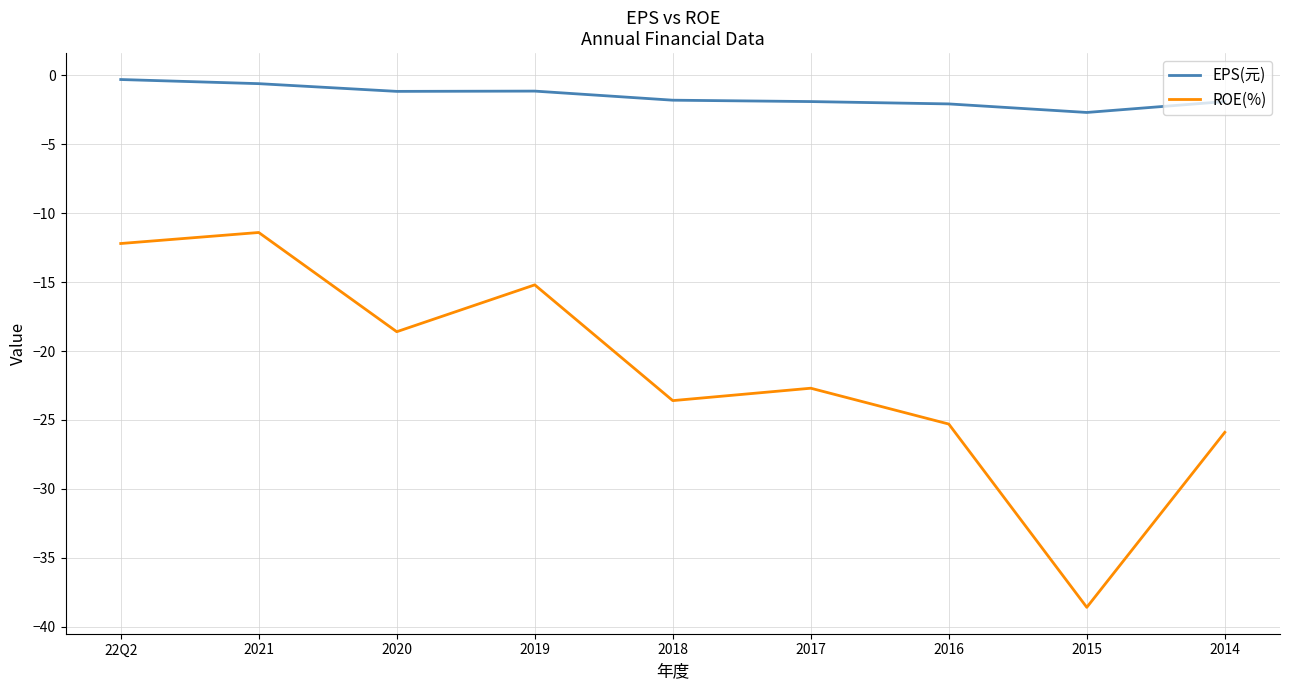

Rank the series by their maximum value, from highest to lowest.

EPS(元), ROE(%)